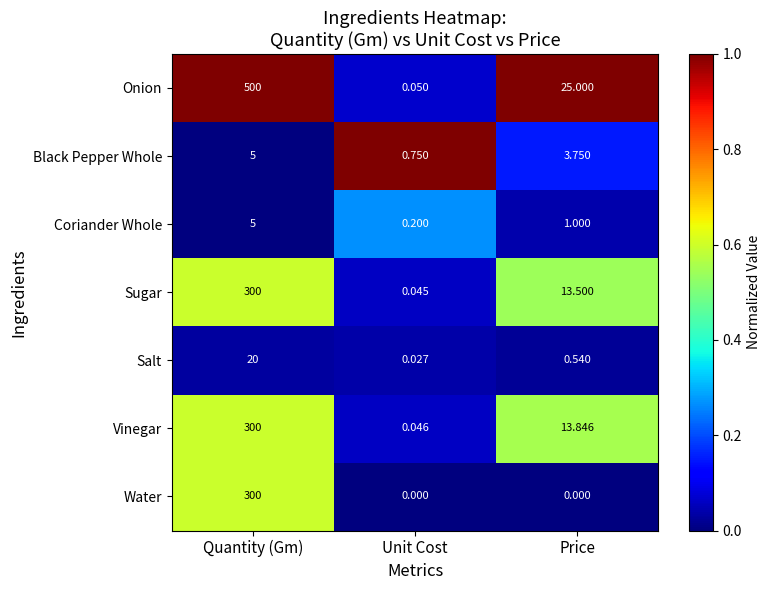

Which category has the highest value across all series?

Quantity (Gm)